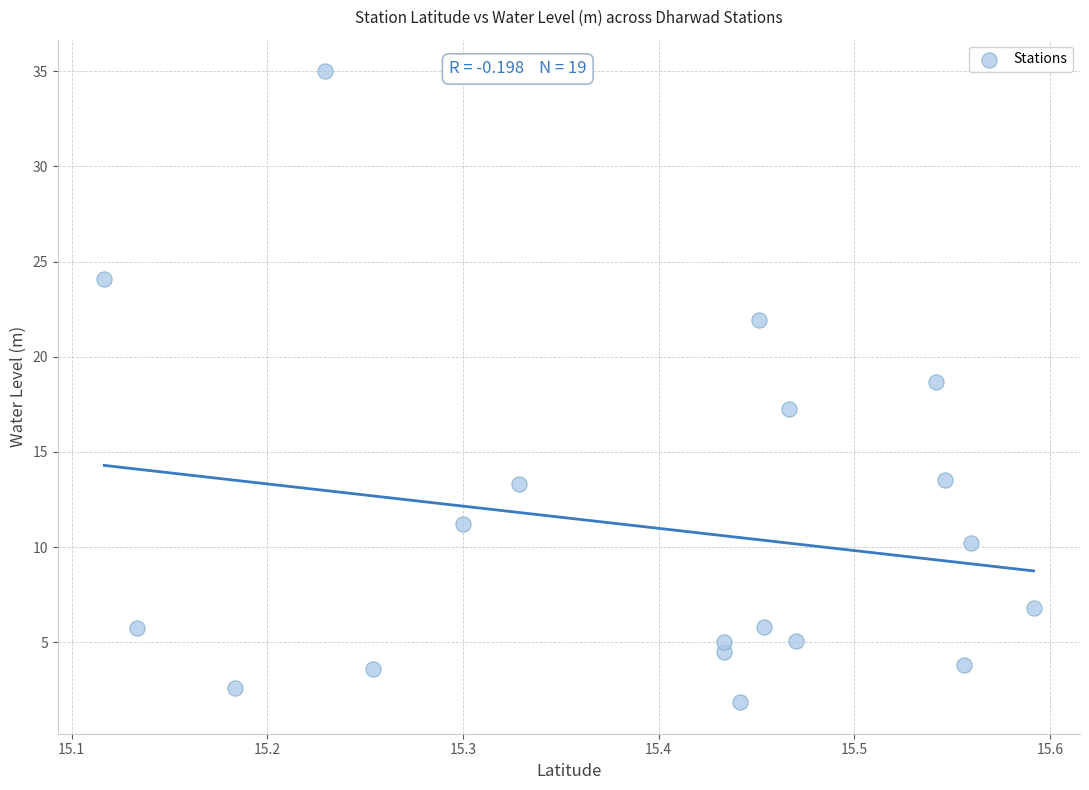

What is the range of X values (max minus min)?

0.5